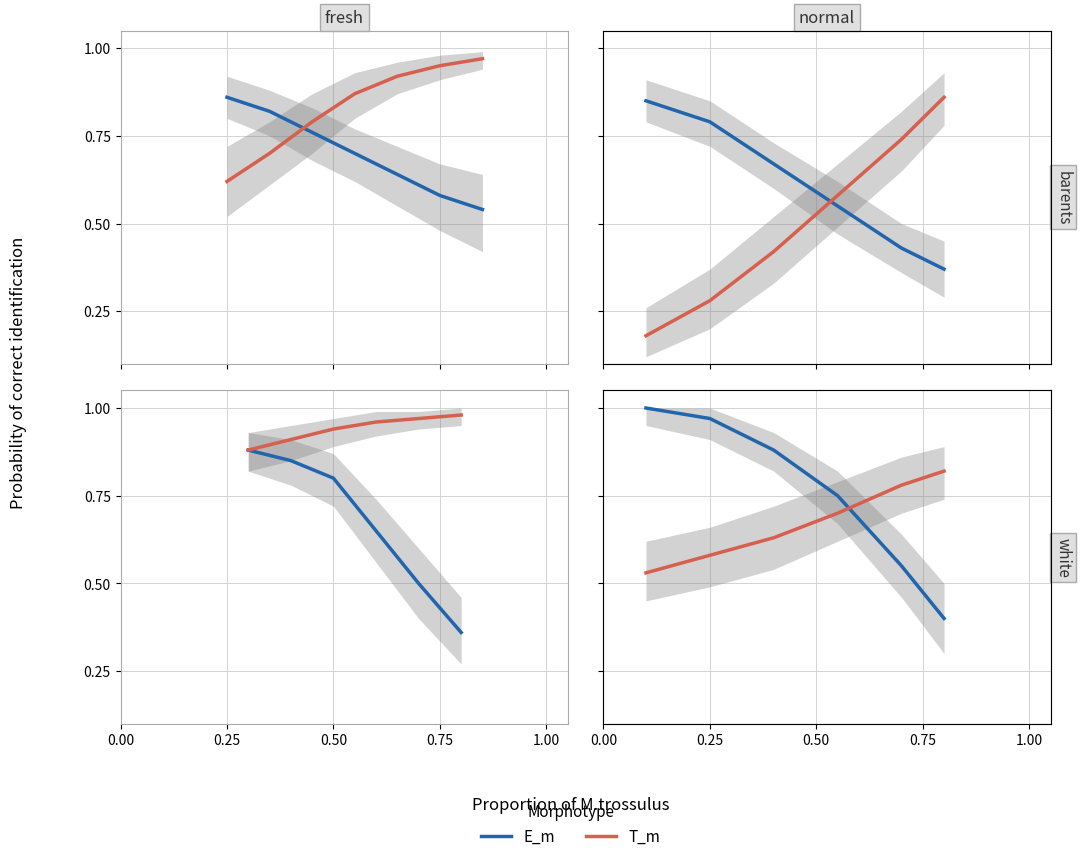

List the series in order of their peak value, lowest first.

T_m, E_m